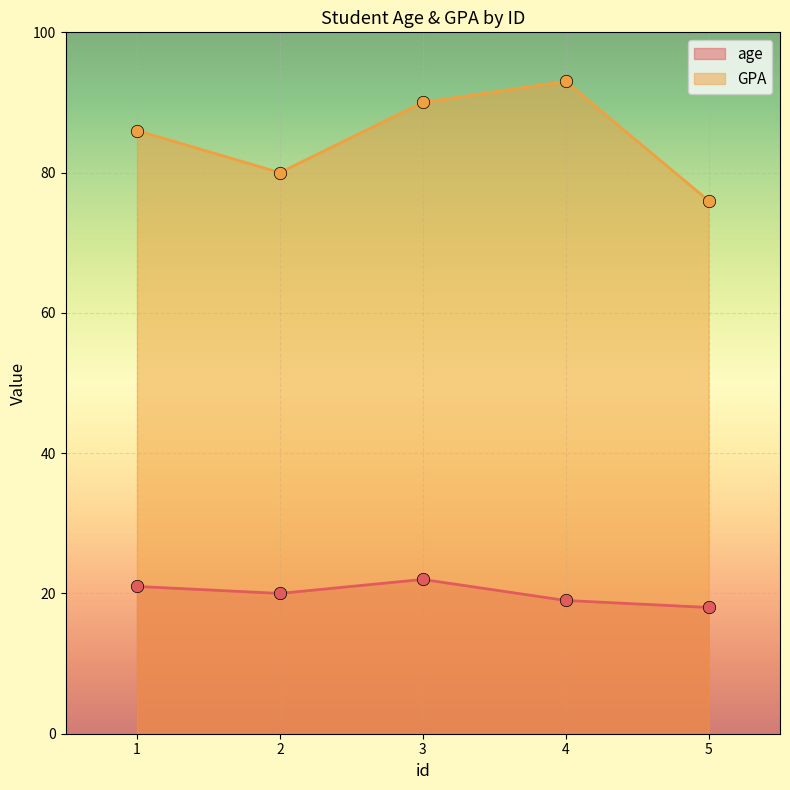

Is the value of GPA at 2 greater than the value of age at 2?

Yes